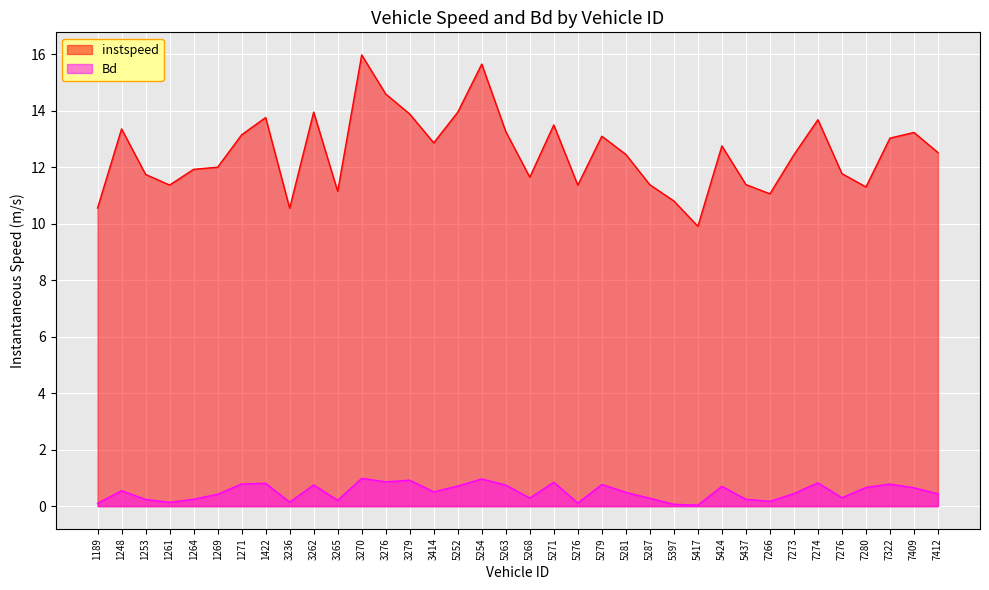

Which series has the largest range (max minus min)?

instspeed